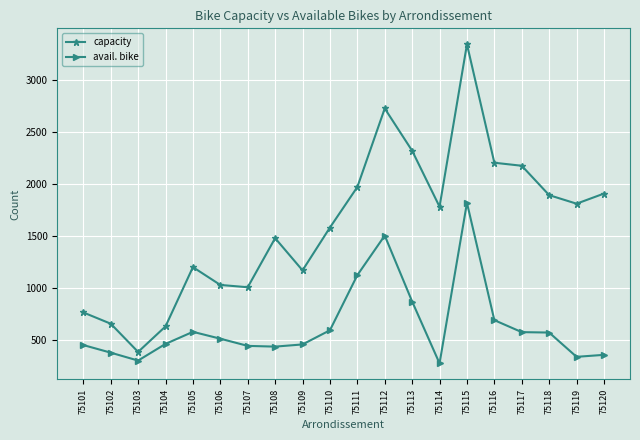

Which category has the lowest value across all series?

75114